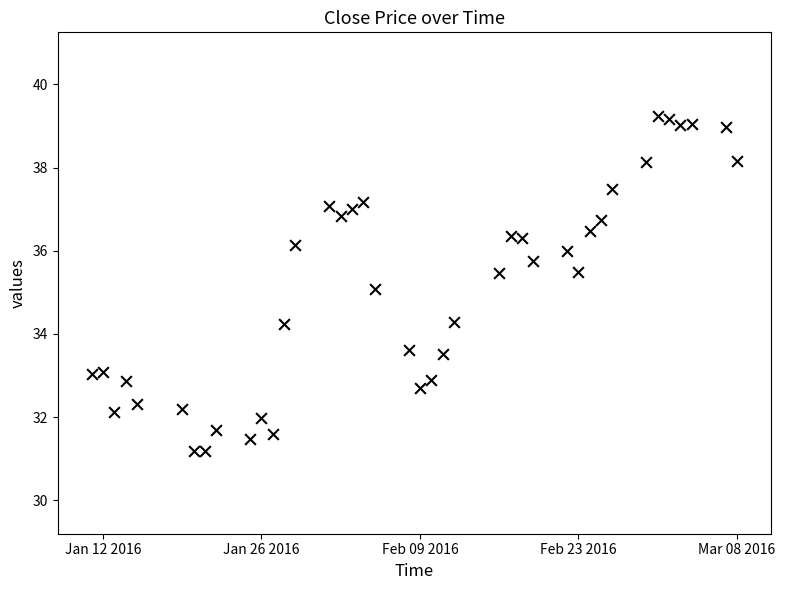

What is the range of Y values (max minus min)?

8.0